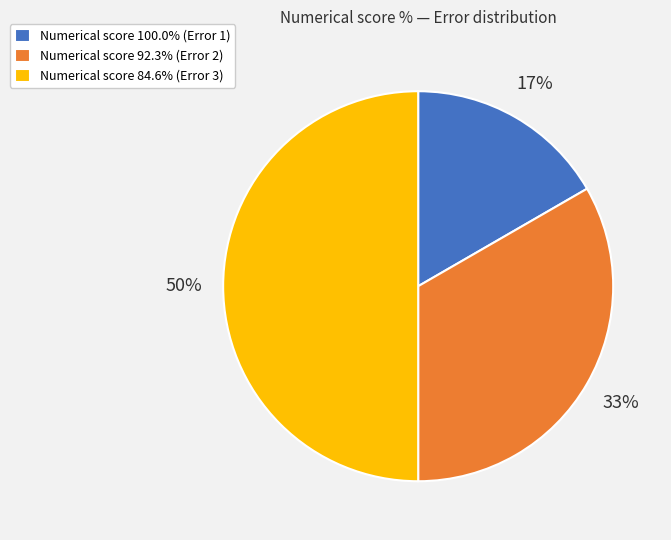

Does Numerical score 100.0% (Error 1) represent more than half of the total?

No